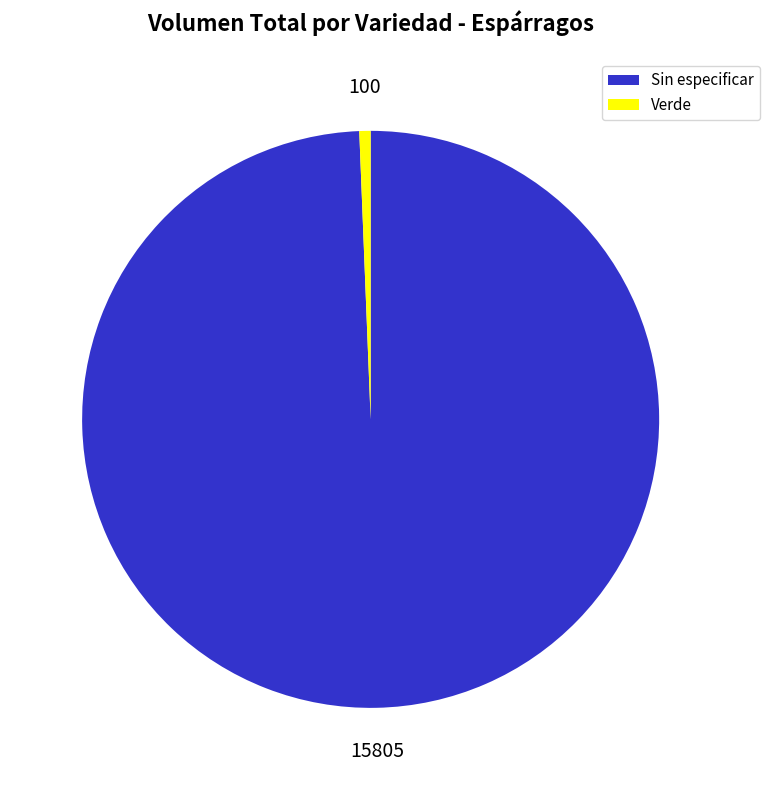

How many segments does this pie chart have?

2